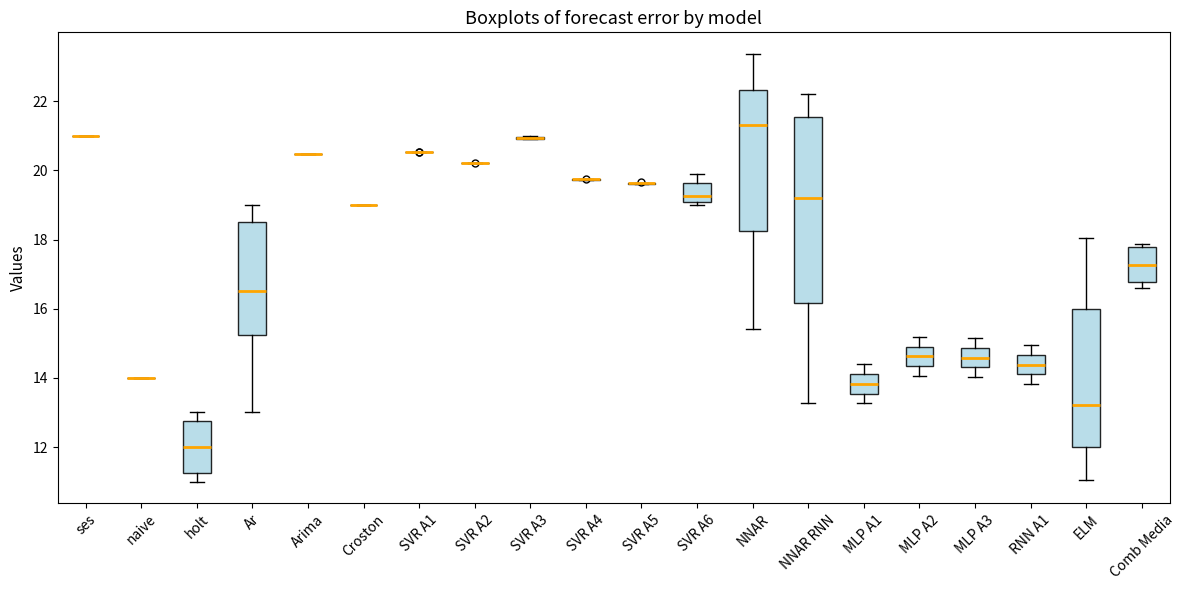

Reading left to right, transcribe this box plot: for each box, give where its median line is, the range the box spans, and where its two whiskers end, as read against the y-axis. The values are not printed on the chart, so give them approximately, as read against the axis.

ses: box collapsed to a line at 21.0, whiskers 21.0 to 21.0
naive: box collapsed to a line at 14.0, whiskers 14.0 to 14.0
holt: median 12.0, box 11.2 to 12.8, whiskers 11.0 to 13.0
Ar: median 16.6, box 15.2 to 18.6, whiskers 13.0 to 19.0
Arima: box collapsed to a line at 20.4, whiskers 20.4 to 20.4
Croston: box collapsed to a line at 19.0, whiskers 19.0 to 19.0
SVR A1: box collapsed to a line at 20.6, whiskers 20.6 to 20.6
SVR A2: box collapsed to a line at 20.2, whiskers 20.2 to 20.2
SVR A3: box collapsed to a line at 21.0, whiskers 20.8 to 21.0
SVR A4: box collapsed to a line at 19.8, whiskers 19.8 to 19.8
SVR A5: box collapsed to a line at 19.6, whiskers 19.6 to 19.6
SVR A6: median 19.2, box 19.0 to 19.6, whiskers 19.0 (just below the box's lower edge) to 19.8
NNAR: median 21.2, box 18.2 to 22.4, whiskers 15.4 to 23.4
NNAR RNN: median 19.2, box 16.2 to 21.6, whiskers 13.2 to 22.2
MLP A1: median 13.8, box 13.6 to 14.2, whiskers 13.2 to 14.4
MLP A2: median 14.6, box 14.4 to 15.0, whiskers 14.0 to 15.2
MLP A3: median 14.6, box 14.4 to 14.8, whiskers 14.0 to 15.2
RNN A1: median 14.4, box 14.2 to 14.6, whiskers 13.8 to 15.0
ELM: median 13.2, box 12.0 to 16.0, whiskers 11.0 to 18.0
Comb Media: median 17.2, box 16.8 to 17.8, whiskers 16.6 to 17.8 (just above the box's upper edge)